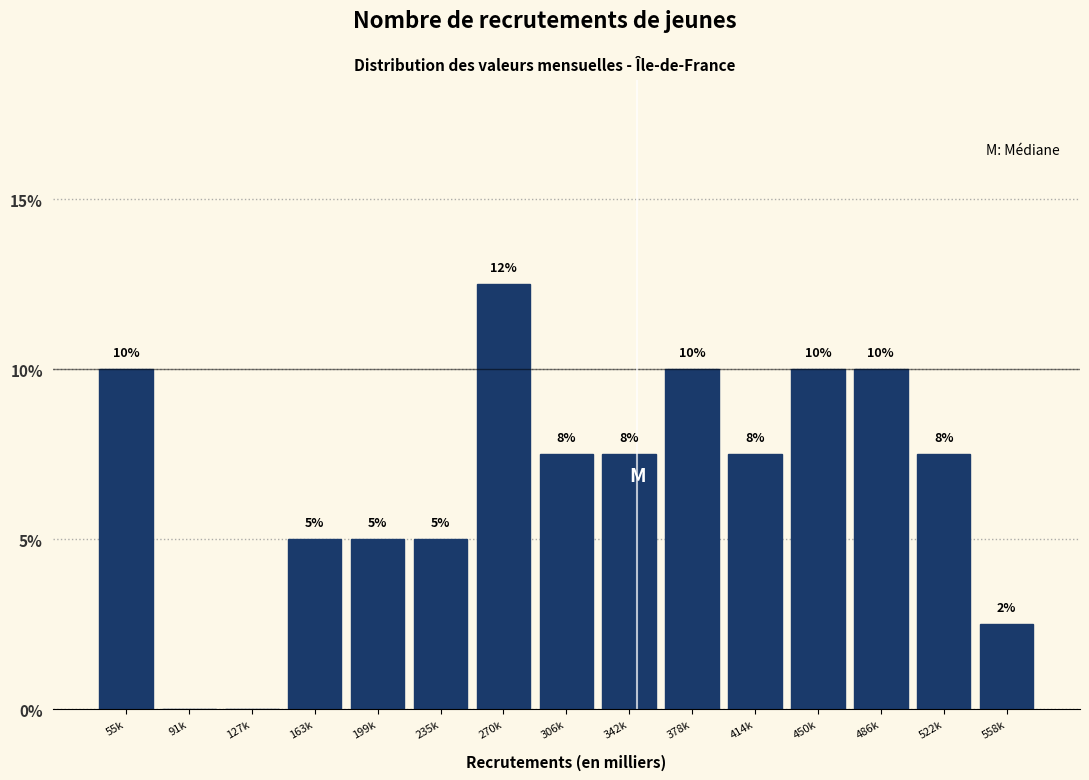

Where does the data first go above 7?

55k